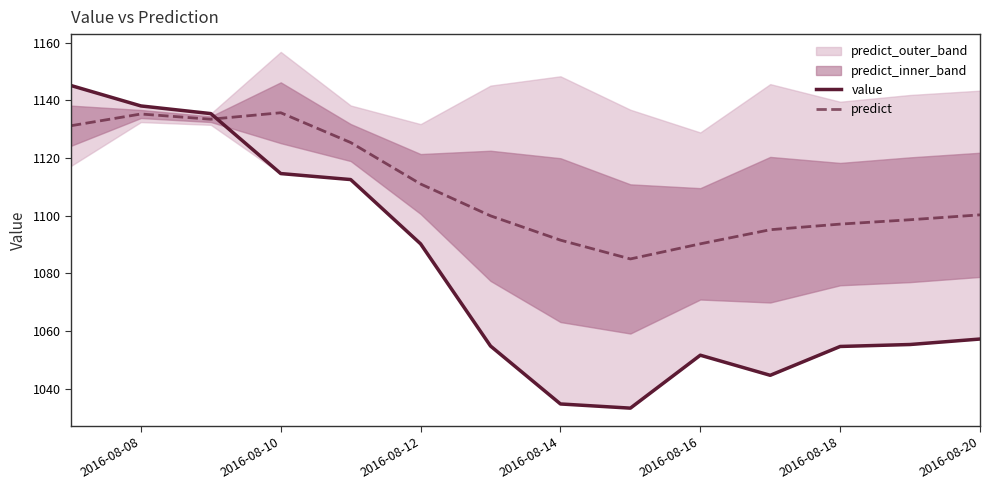

What is the highest value of the predict series?

1135.7